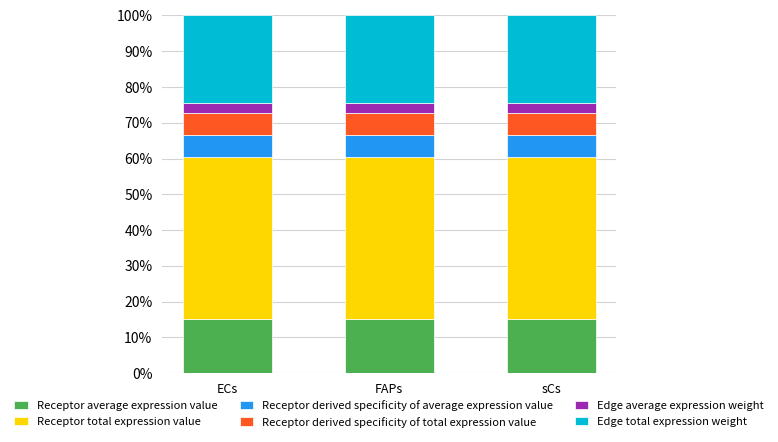

Is it true that Receptor average expression value equals 15.1 at sCs?

True